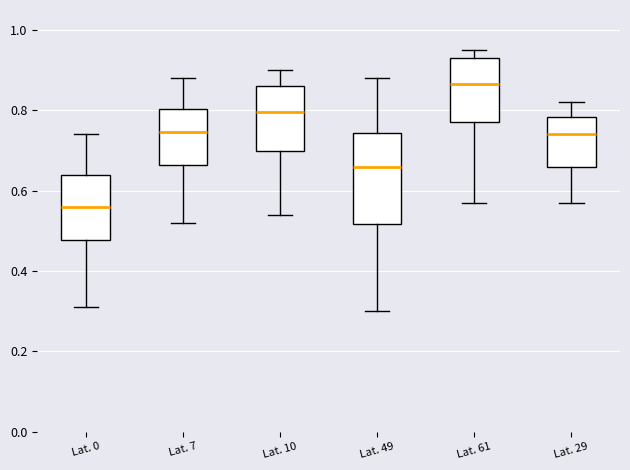

Which box has the lowest median line?

Lat. 0